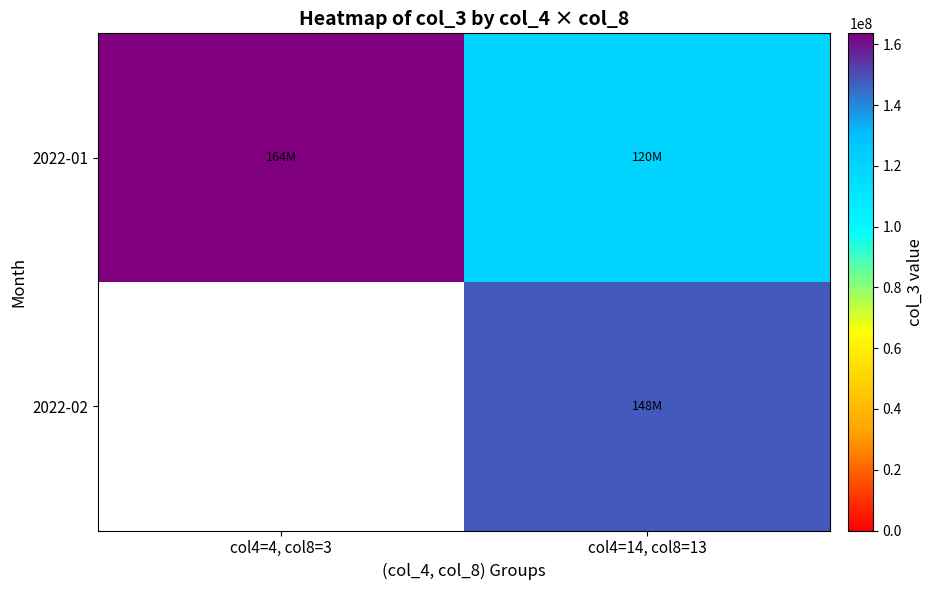

At how many categories does at least one series exceed 150886527?

1